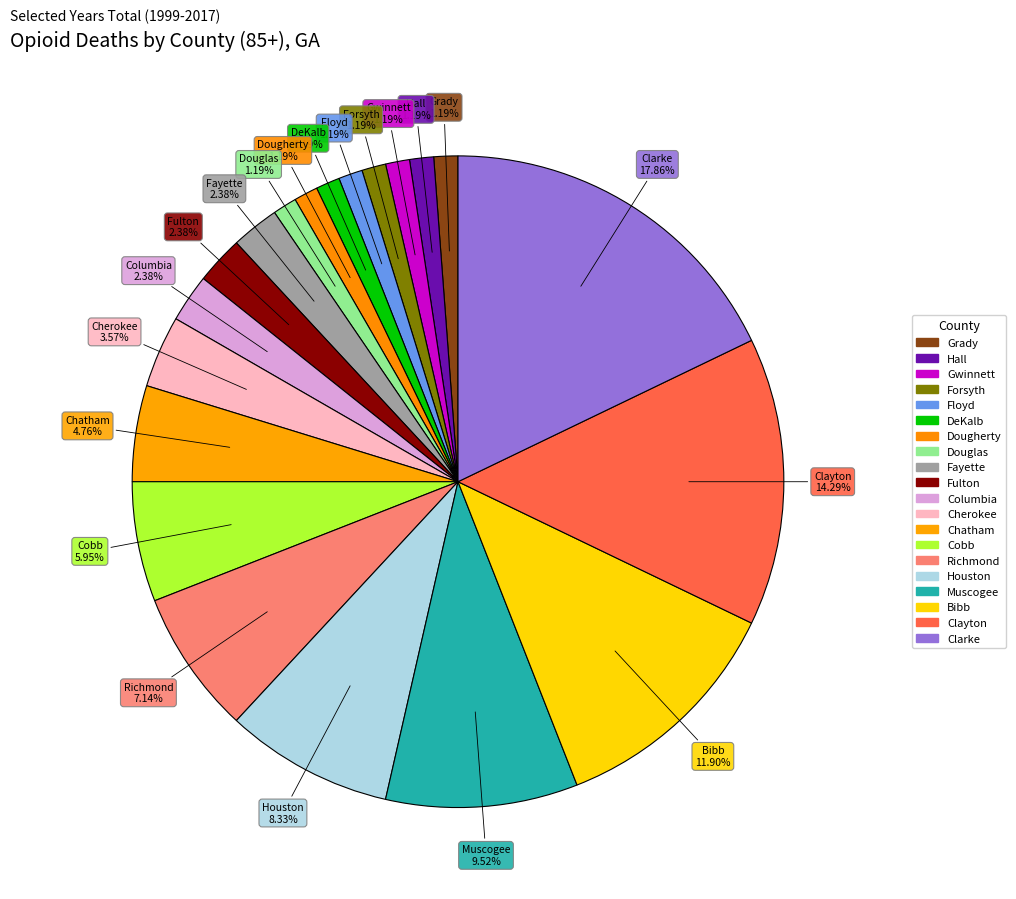

Which has a higher value, Bibb or Forsyth?

Bibb